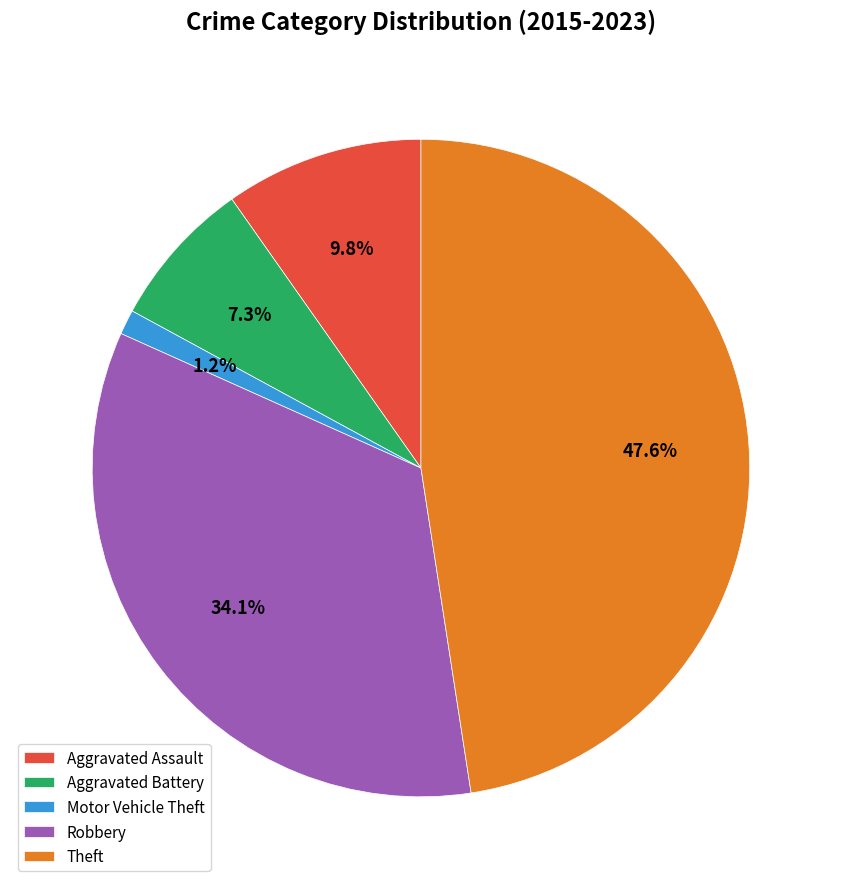

How many slices are in this pie chart?

5